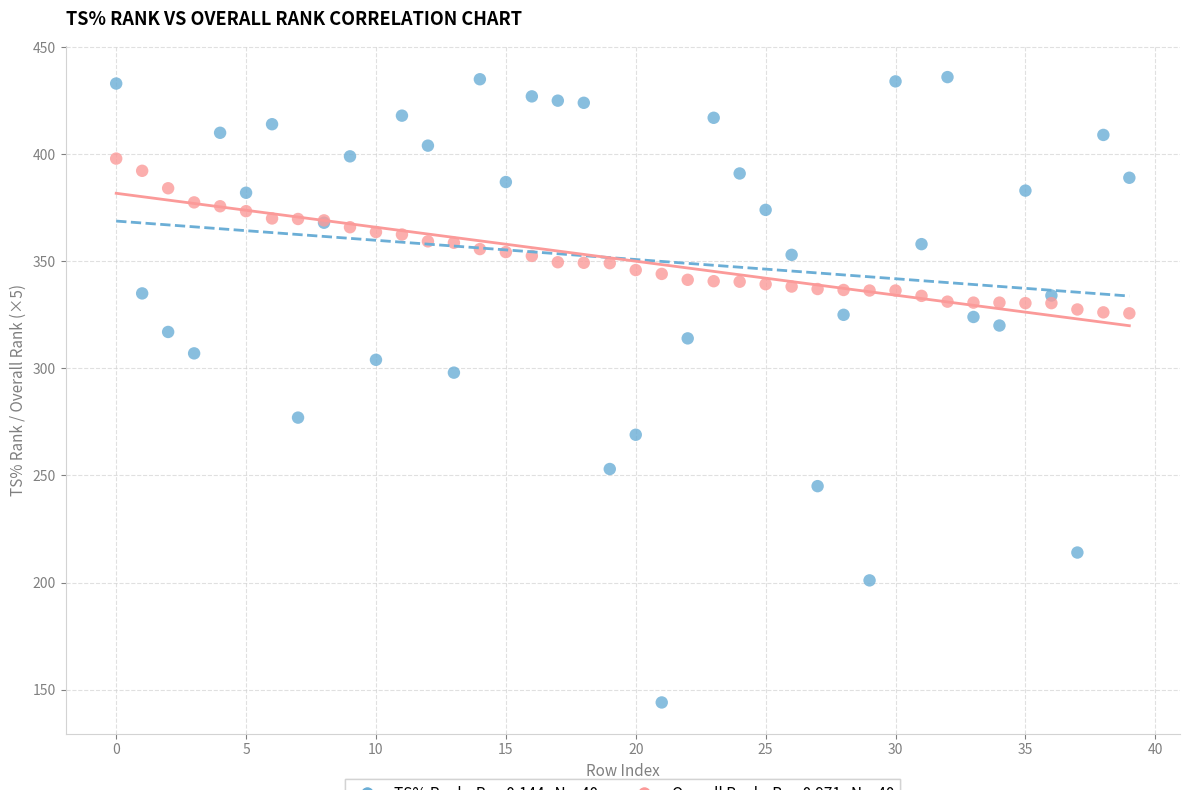

Across all series, what Y value is closest to 290?

298.0